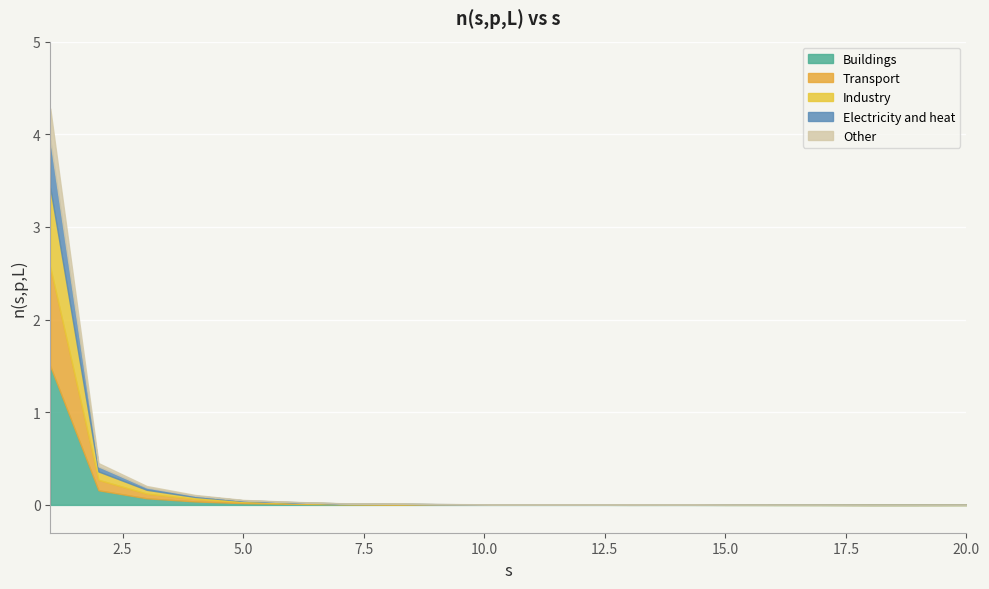

What is the maximum value for Buildings?

1.5